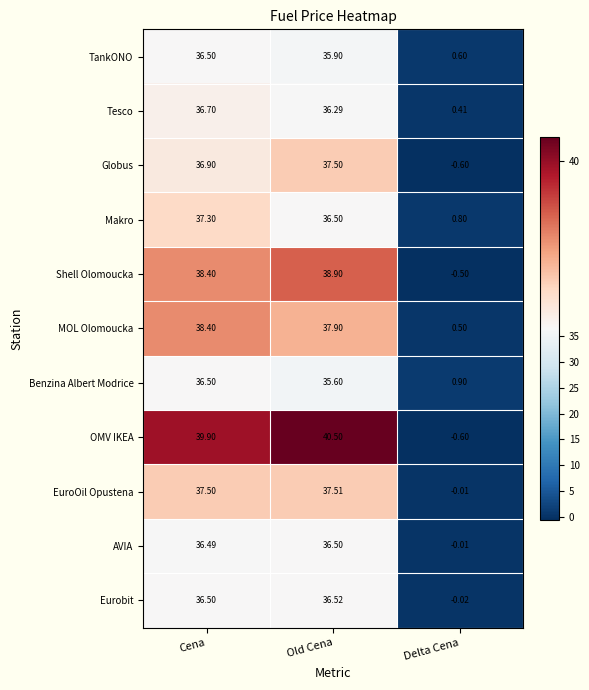

At how many categories does at least one series exceed 10?

2